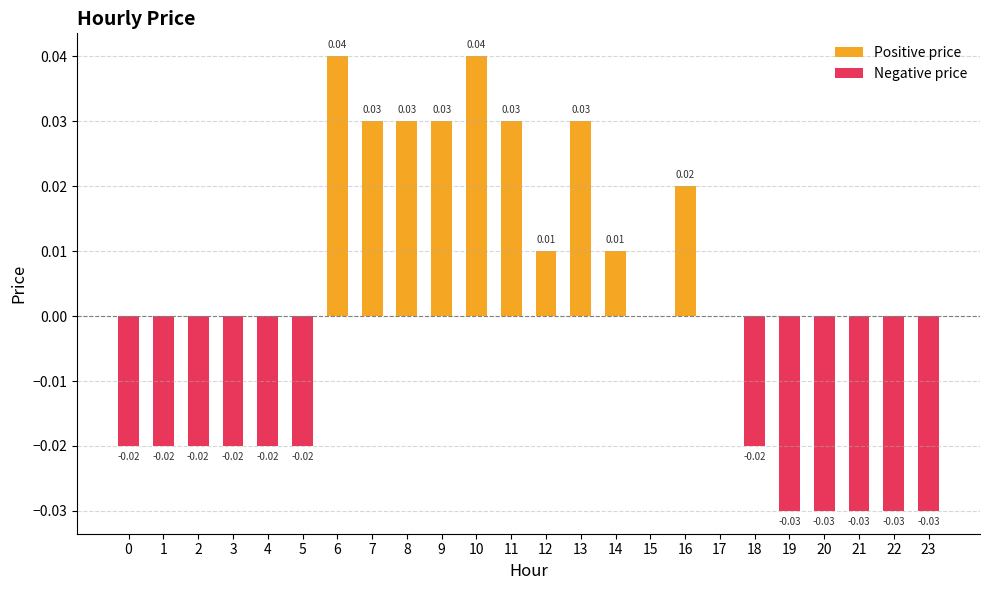

How many bars are there in each group?

2